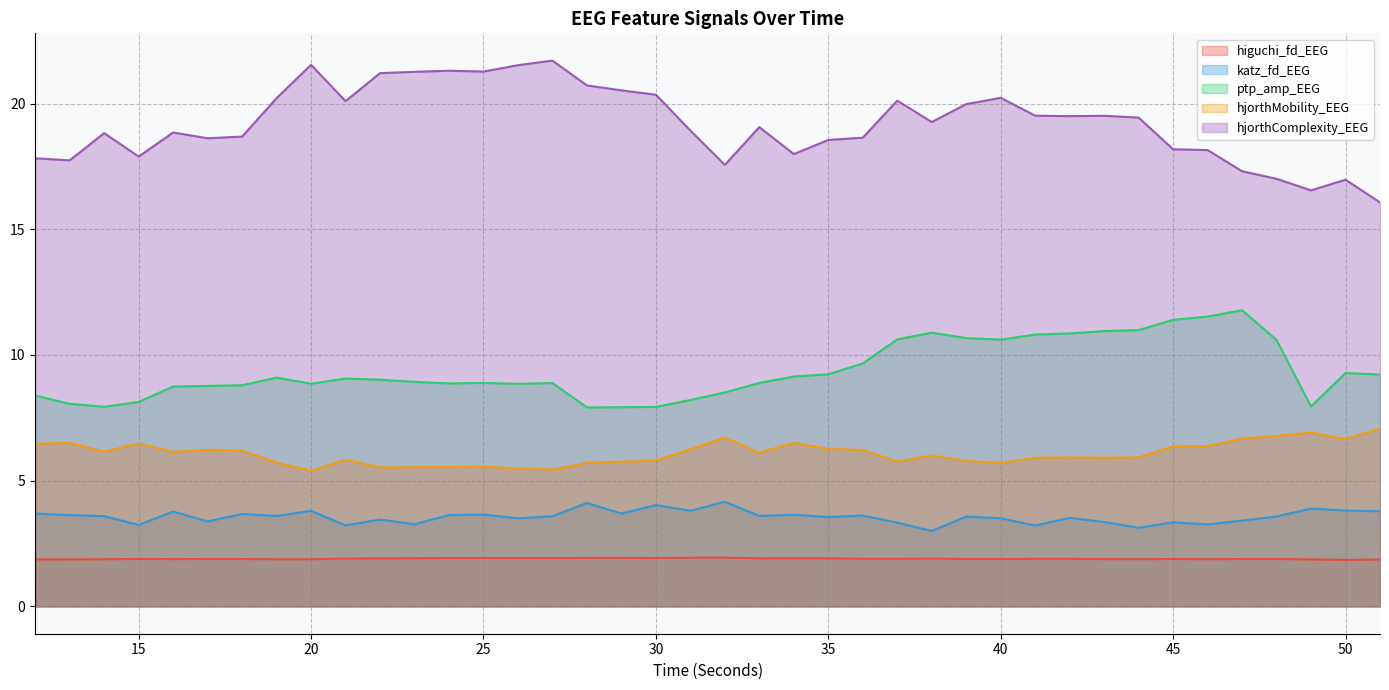

What is the difference between the maximum and minimum values in the hjorthComplexity_EEG series?

5.6